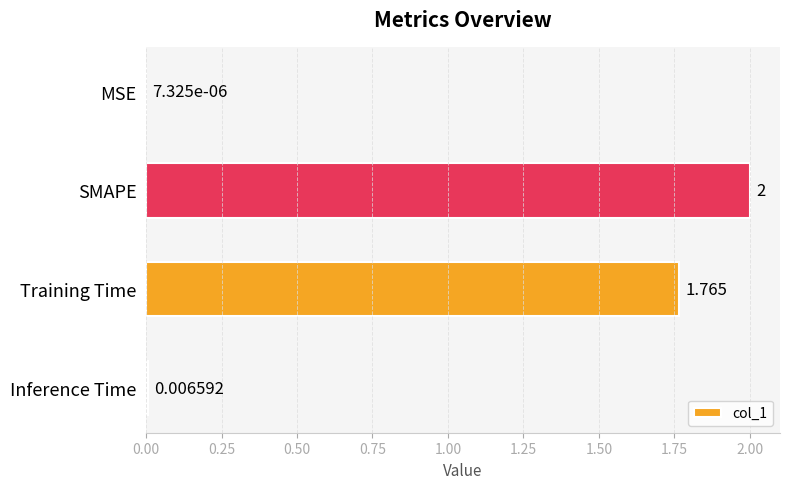

Which has a higher value, MSE or Training Time?

Training Time